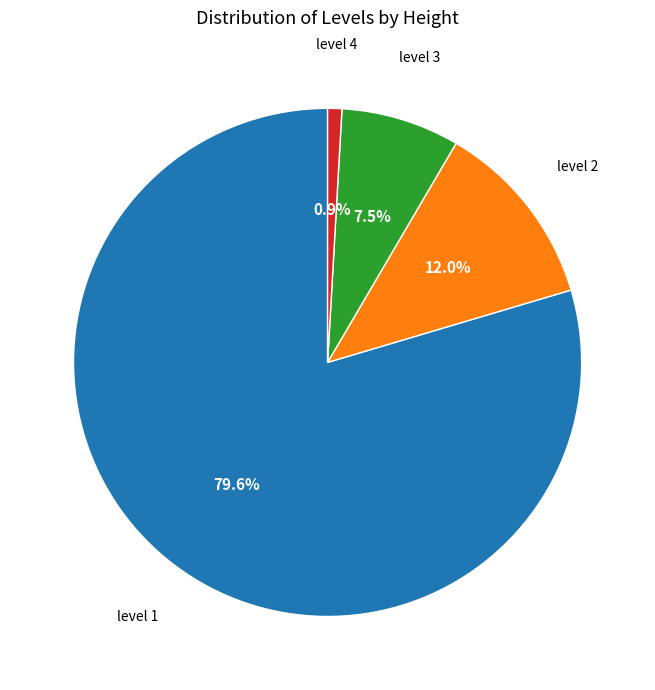

Does any single category account for the majority?

Yes